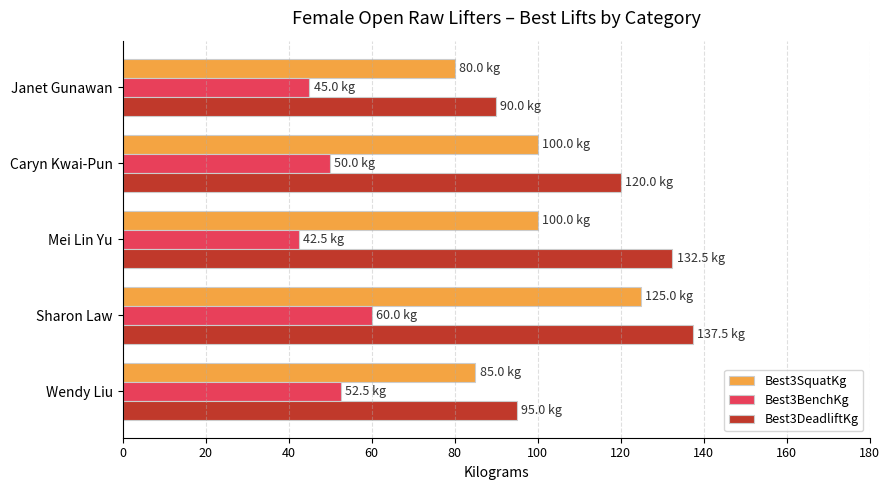

At which label is Best3BenchKg closest to 51?

Caryn Kwai-Pun